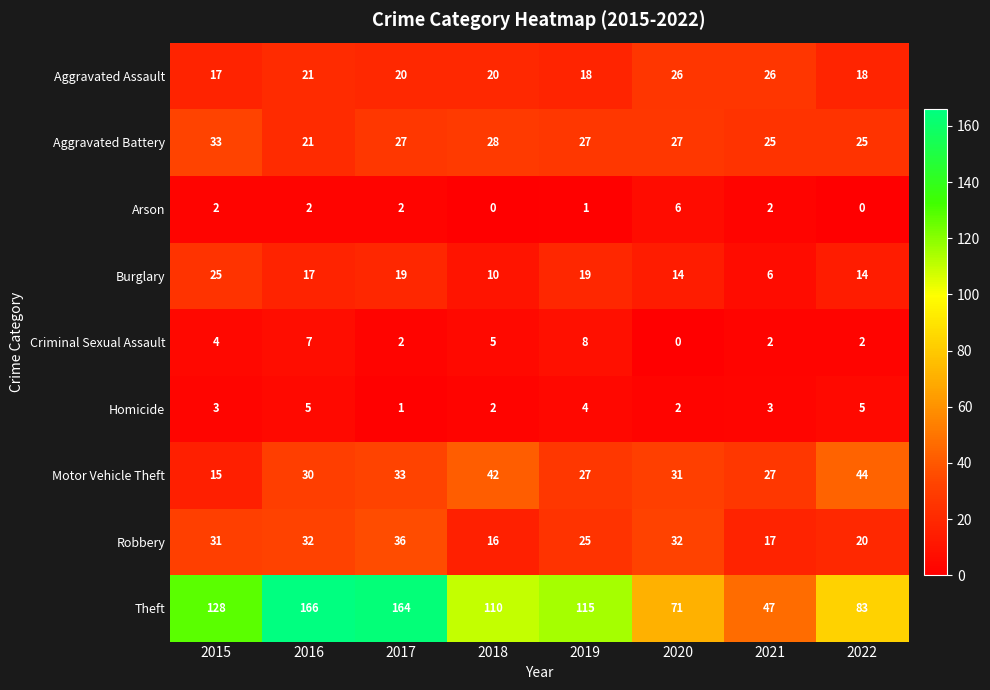

True or false: Theft has a value of 128 at 2015.

True